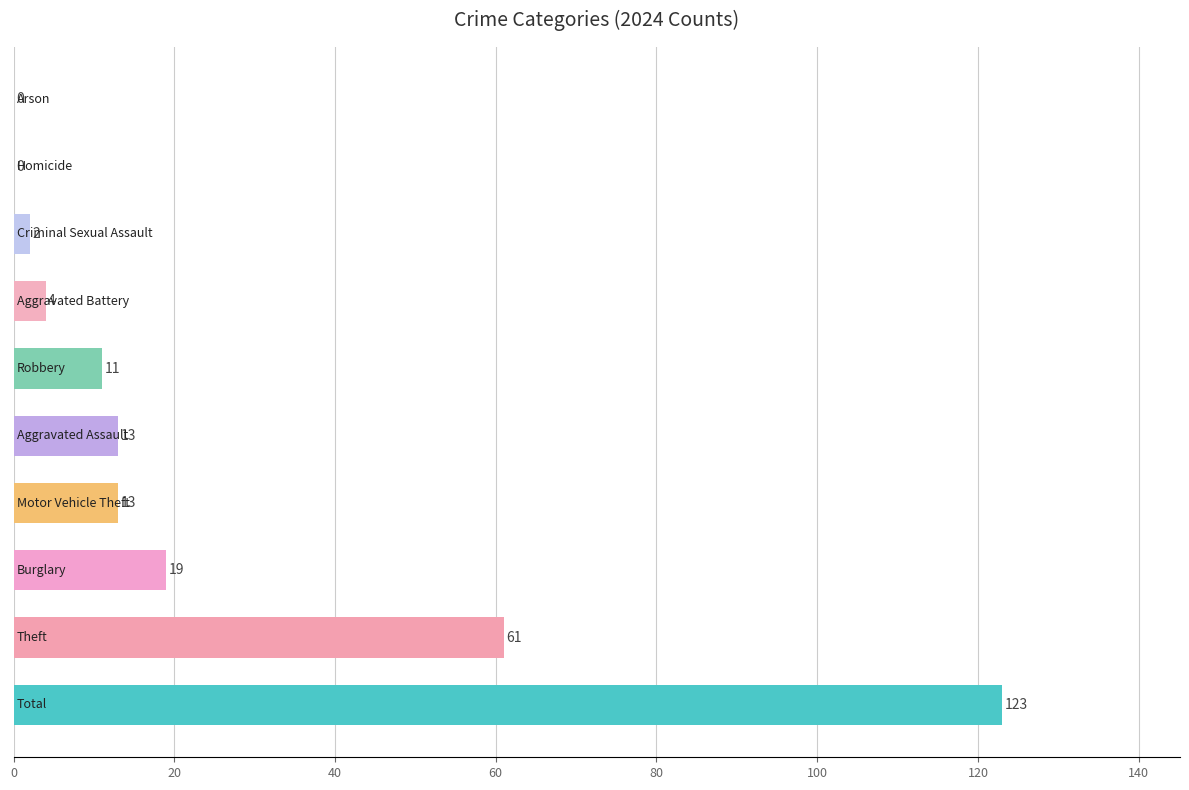

What is the sum of all values?

246